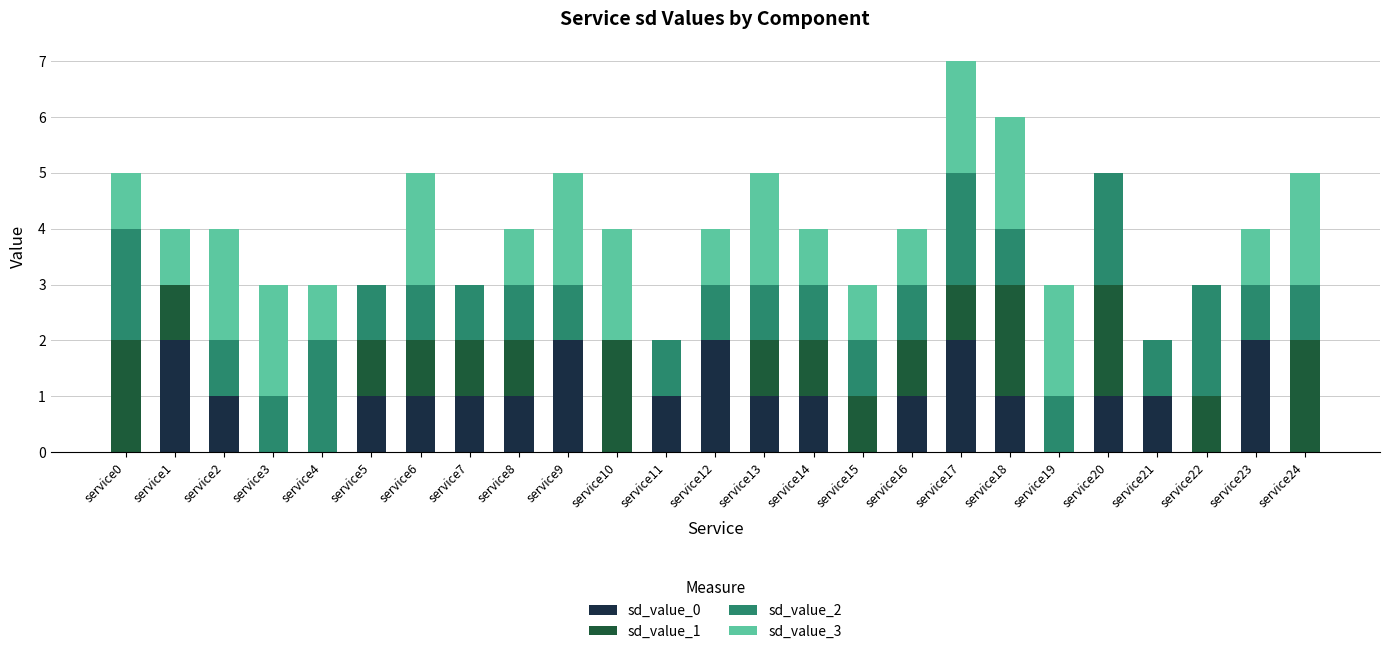

Is it true that sd_value_0 equals 1 at service21?

True